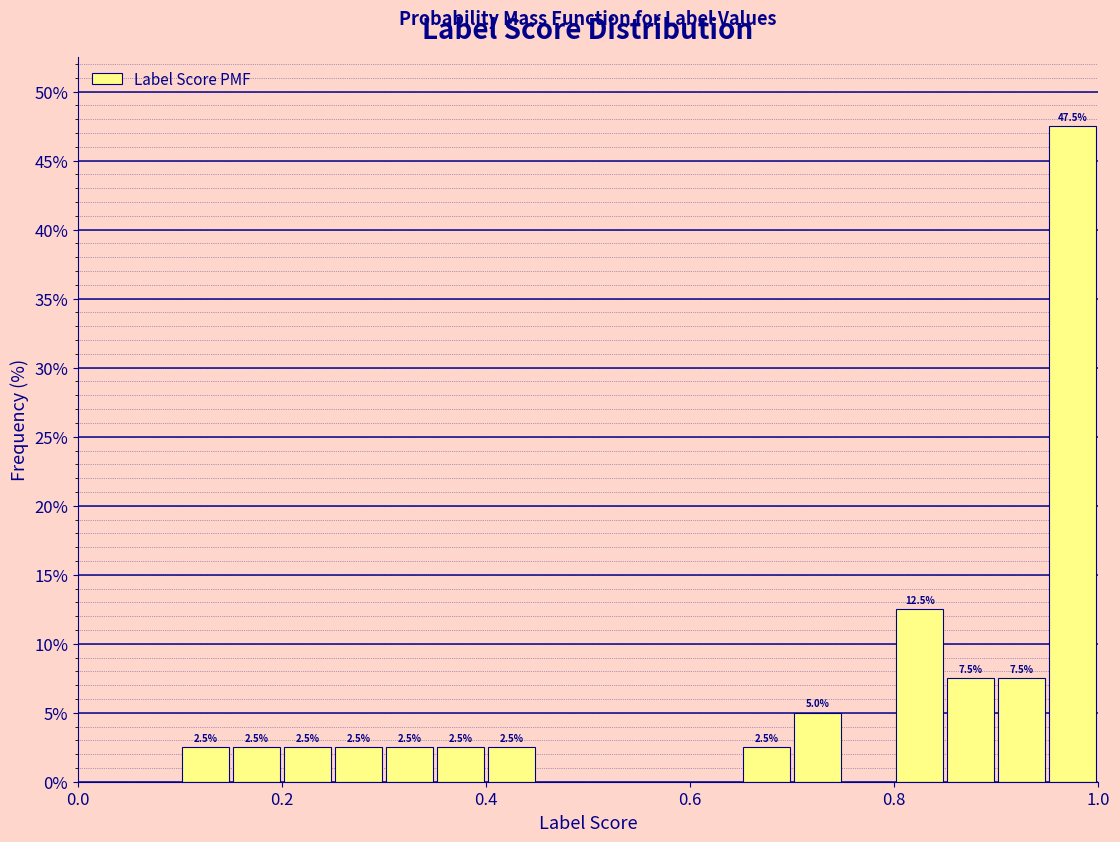

Read against the x-axis, roughly where is the centre of the tallest bar?

0.98